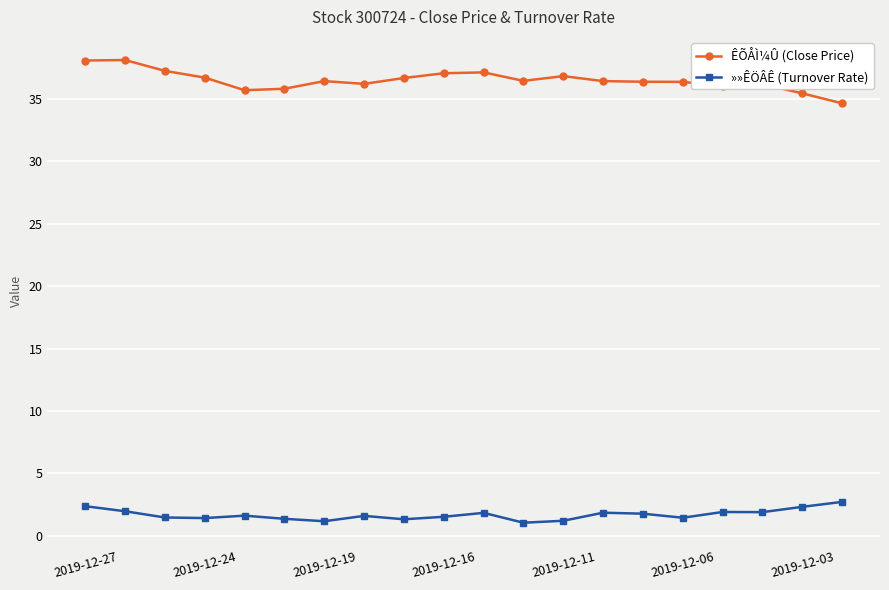

True or false: »»ÊÖÂÊ (Turnover Rate) and ÊÕÅÌ¼Û (Close Price) cross at least once.

False